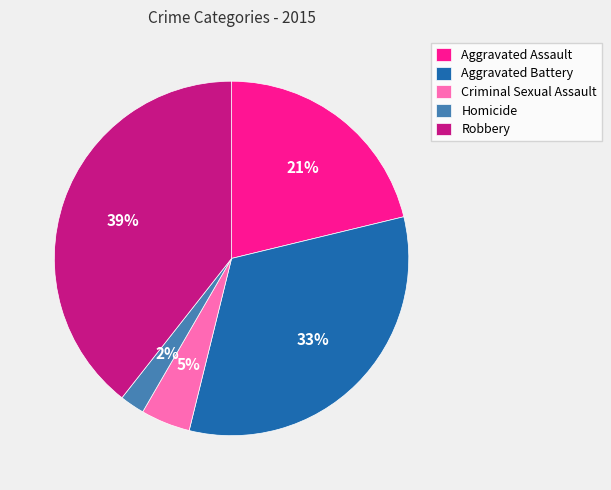

Is it true that Homicide is 2% of the pie?

True